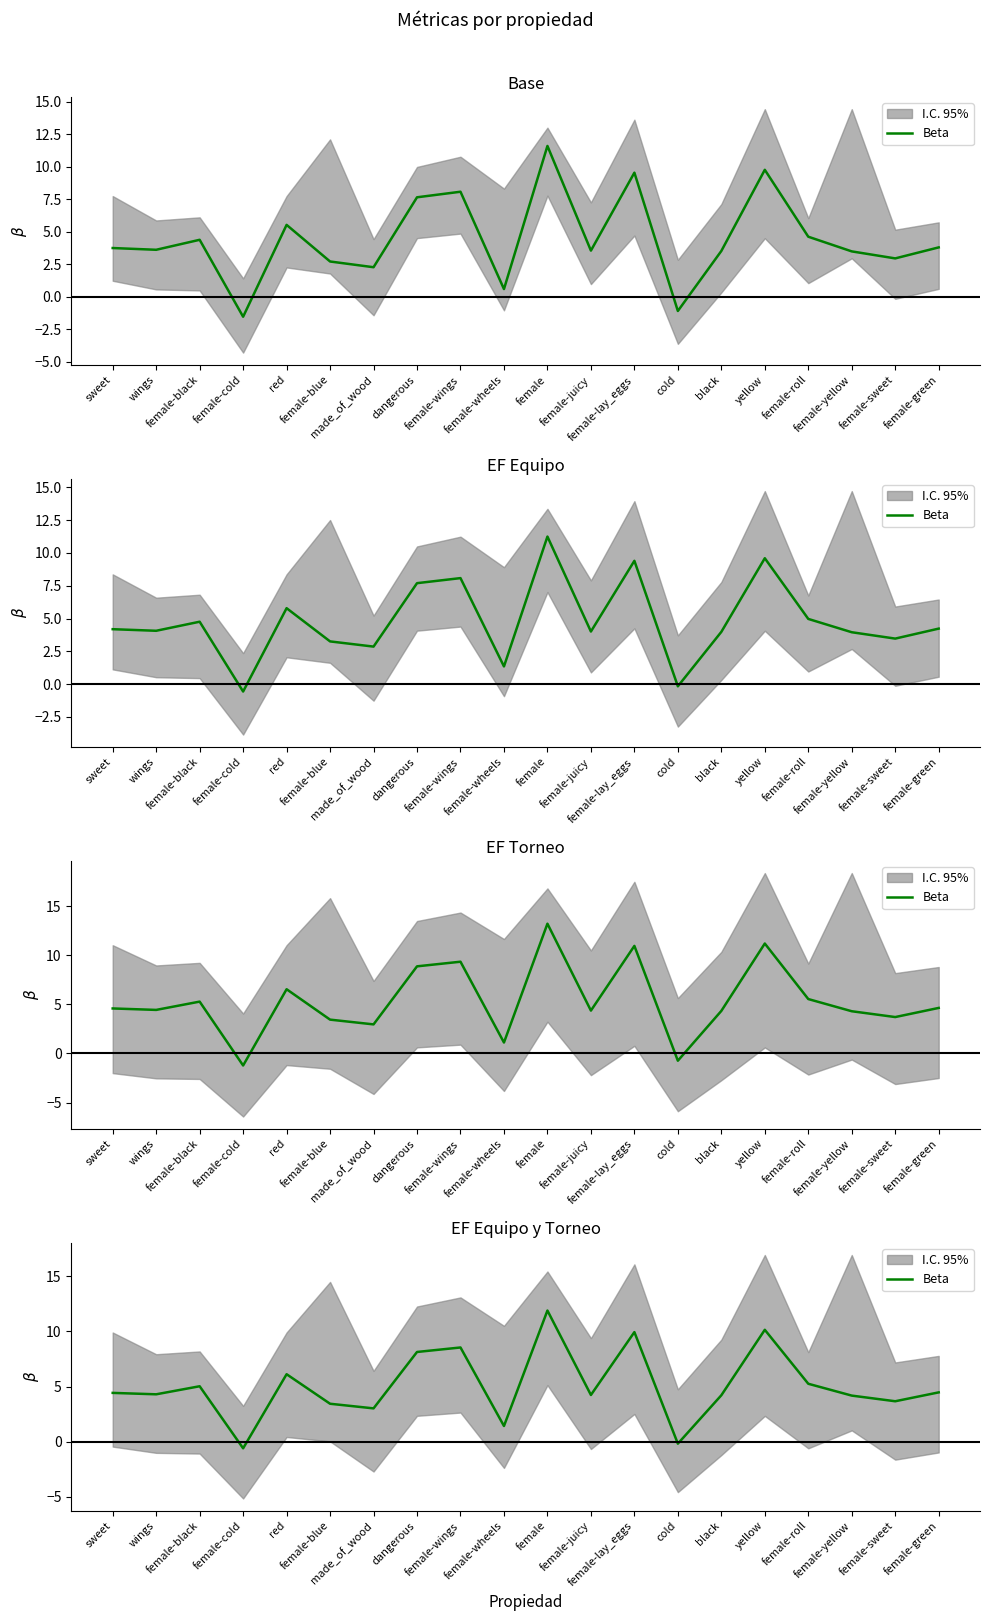

What value does the data have at female-green?

4.5